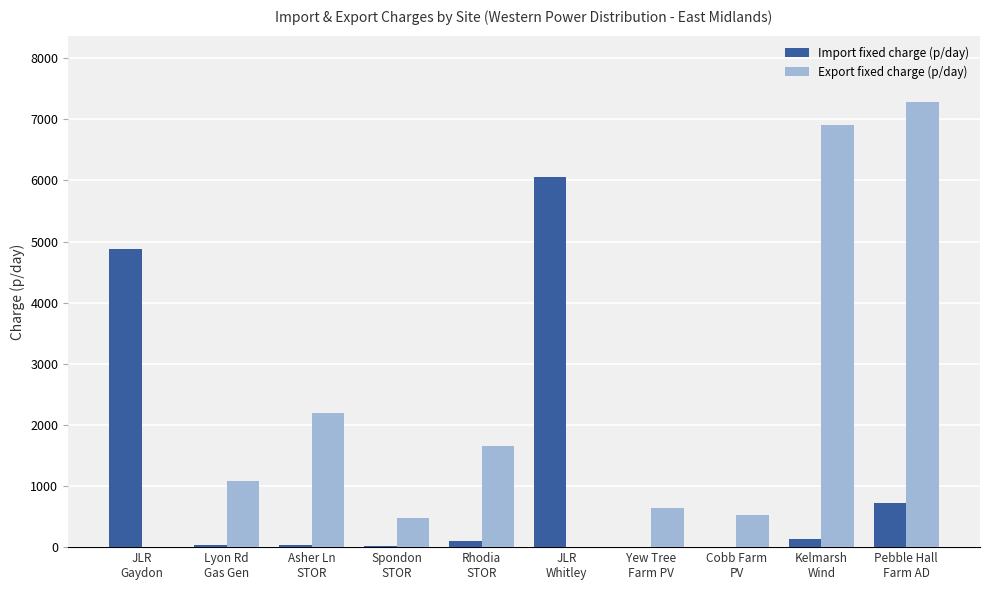

The value of Export fixed charge (p/day) at Kelmarsh
Wind is 4340.7. True or false?

False